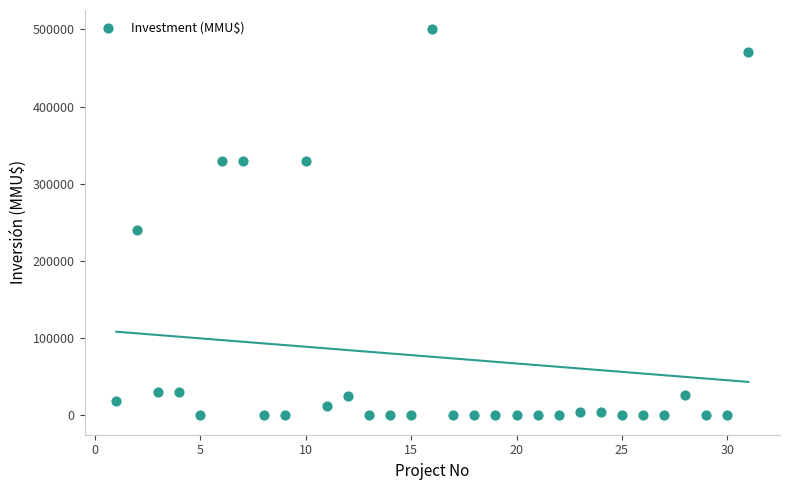

What Y value in the scatter plot is closest to 250000?

240000